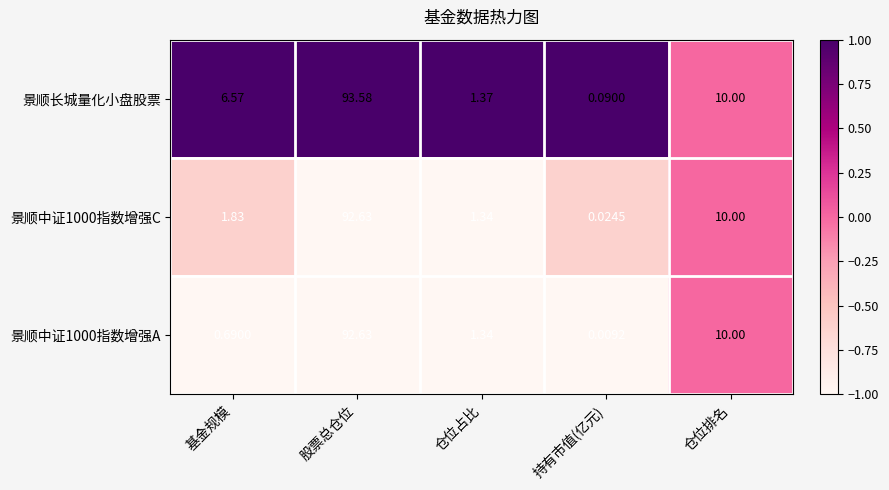

How many values in the 景顺长城量化小盘股票 series exceed 6?

3